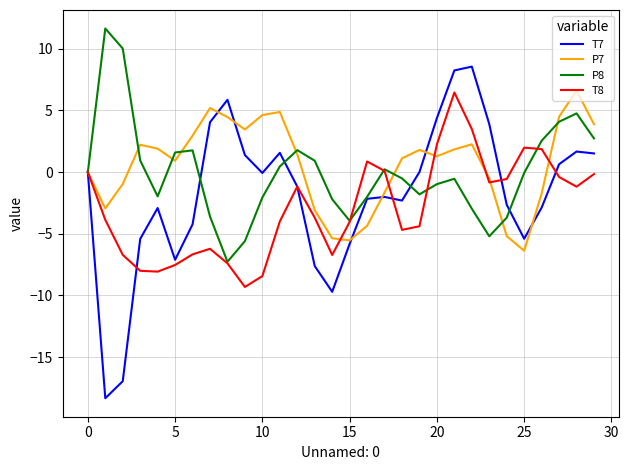

Which series has the widest spread of values?

T7